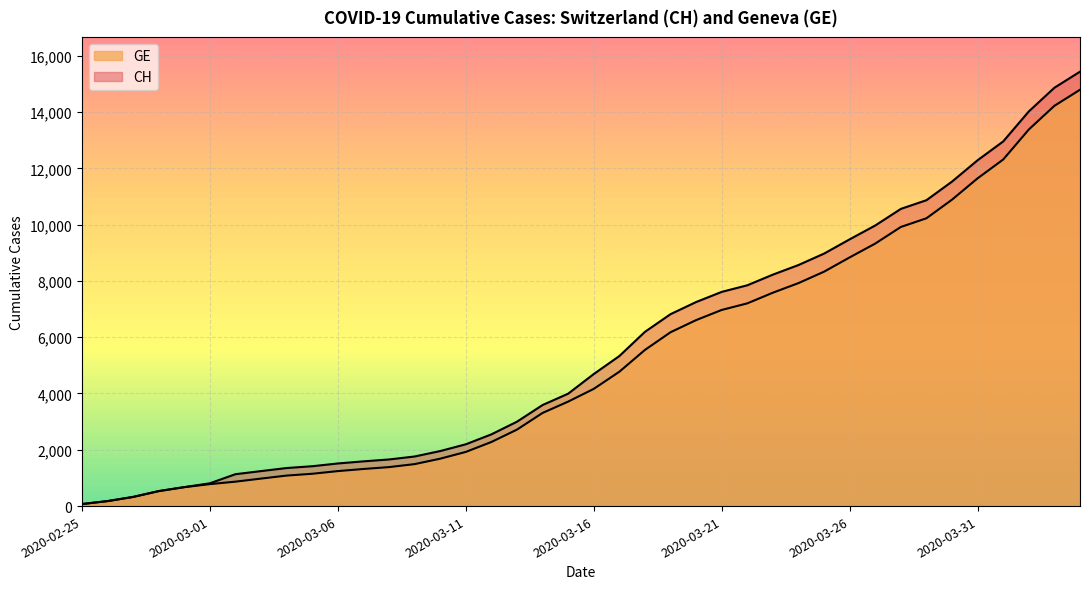

What are all the series names shown in the legend?

CH, GE